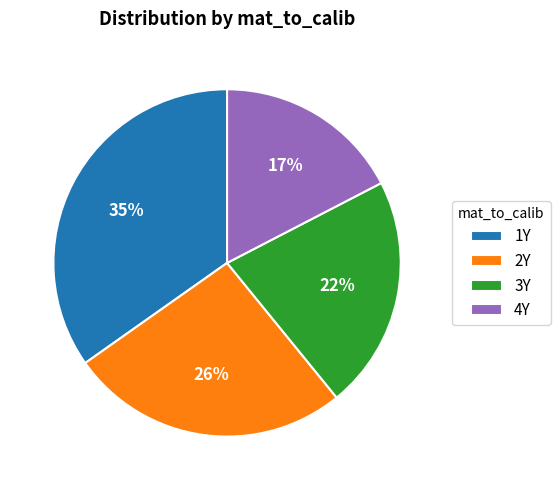

The 3Y slice represents 22% of the pie. True or false?

True